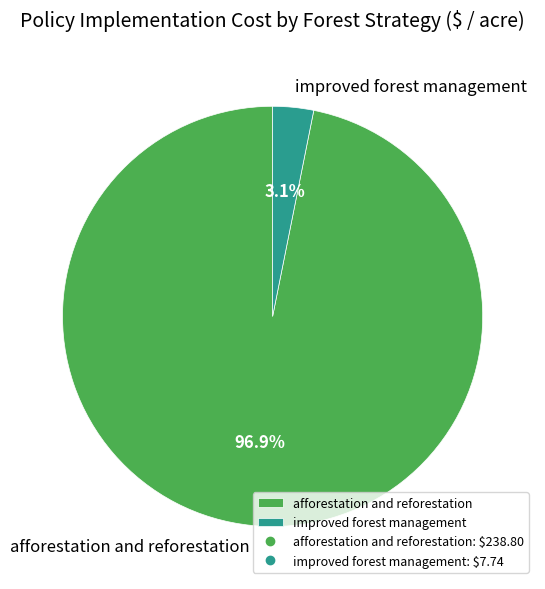

Is it true that improved forest management is 3% of the pie?

True